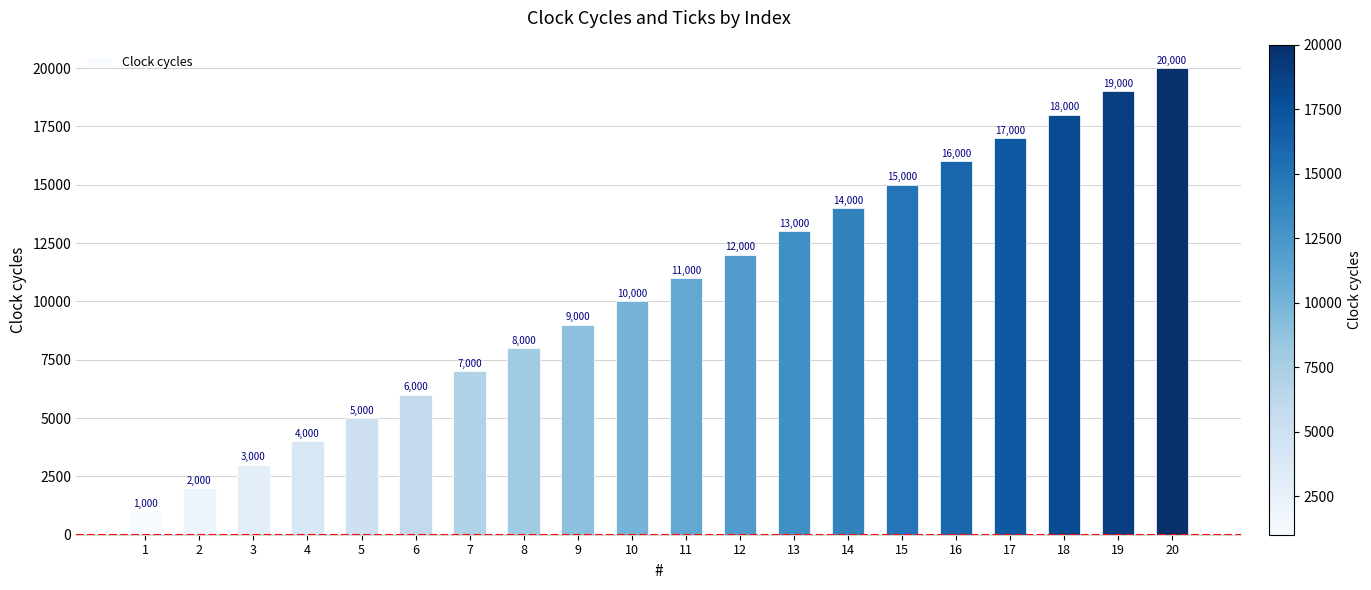

What is the approximate value at 4, to the nearest 50?

4000